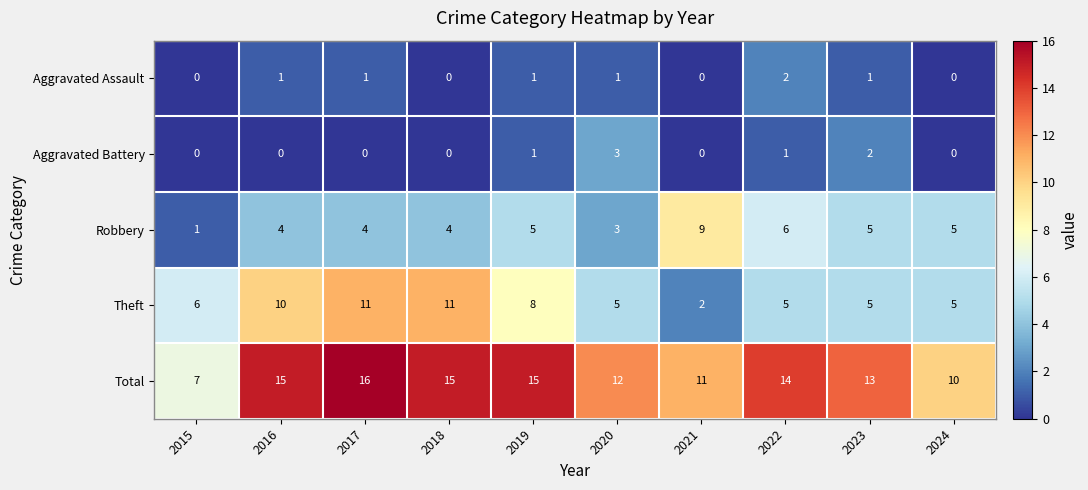

At which label is Theft closest to 6?

2015